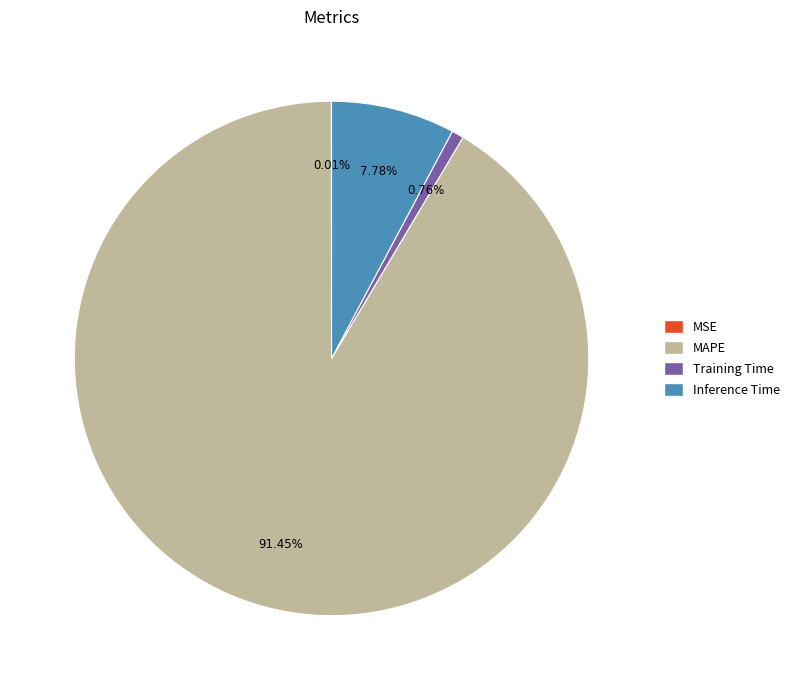

What percentage is the Inference Time slice, to the nearest percent?

8%